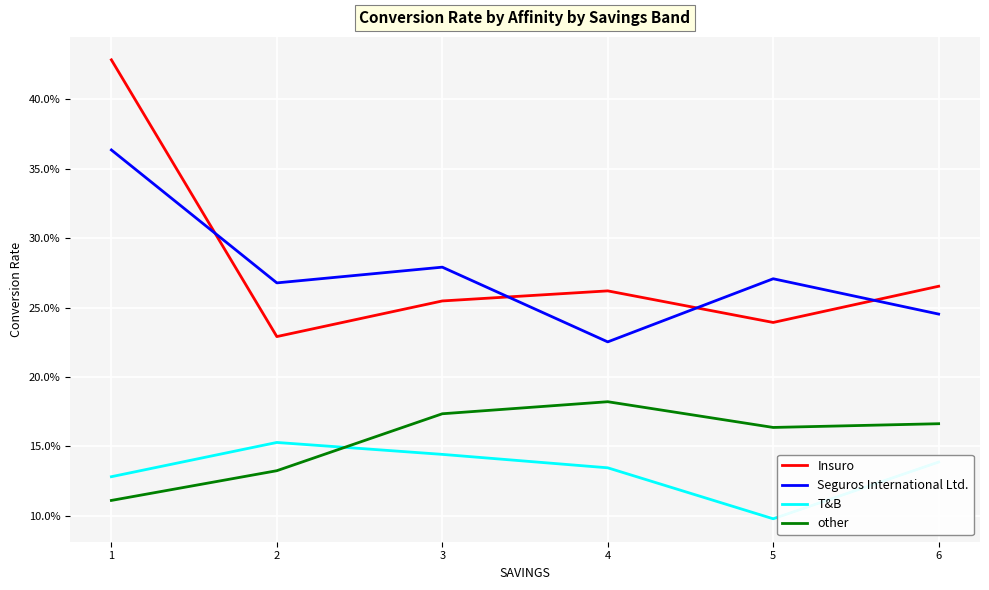

True or false: Insuro and other cross at least once.

False